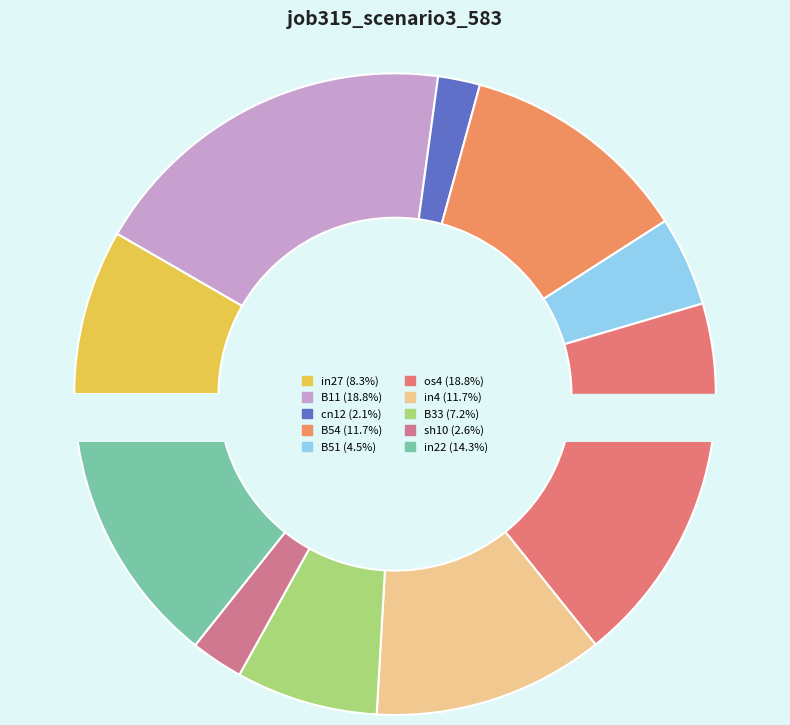

Is B11 the majority of the pie?

No